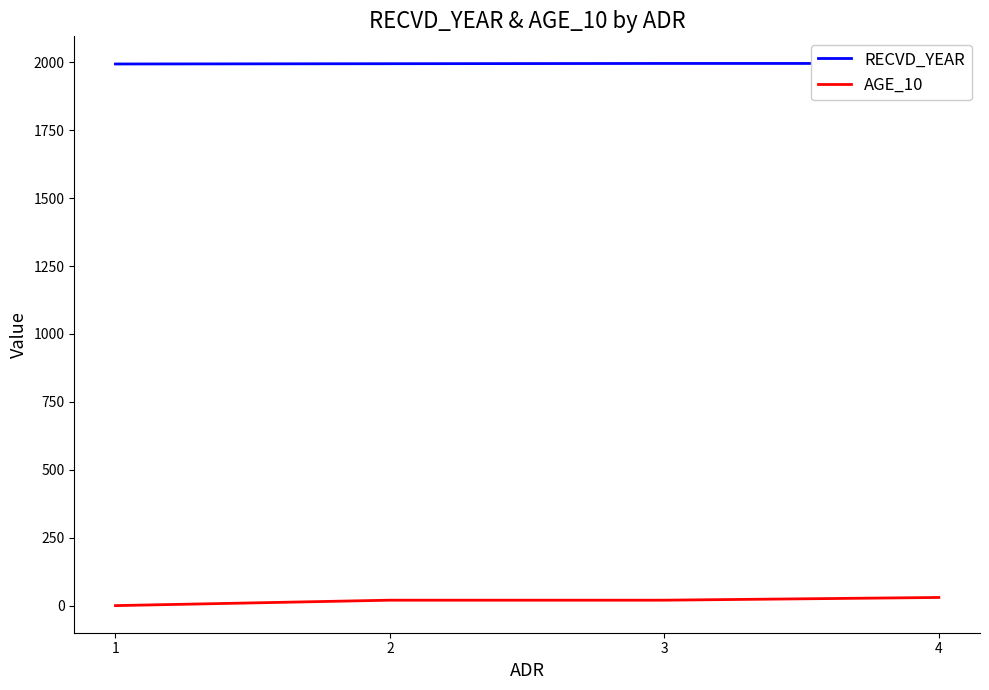

True or false: RECVD_YEAR and AGE_10 cross at least once.

False